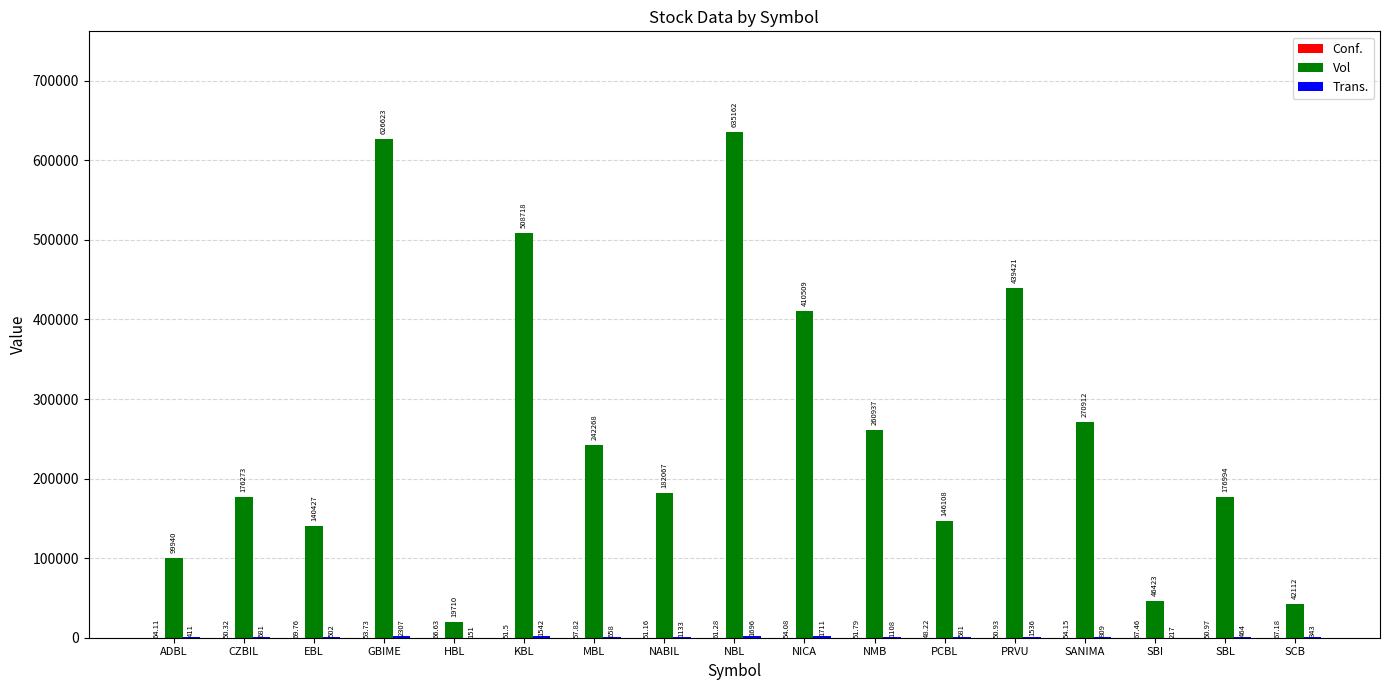

Is it true that Vol equals 99940.0 at ADBL?

True